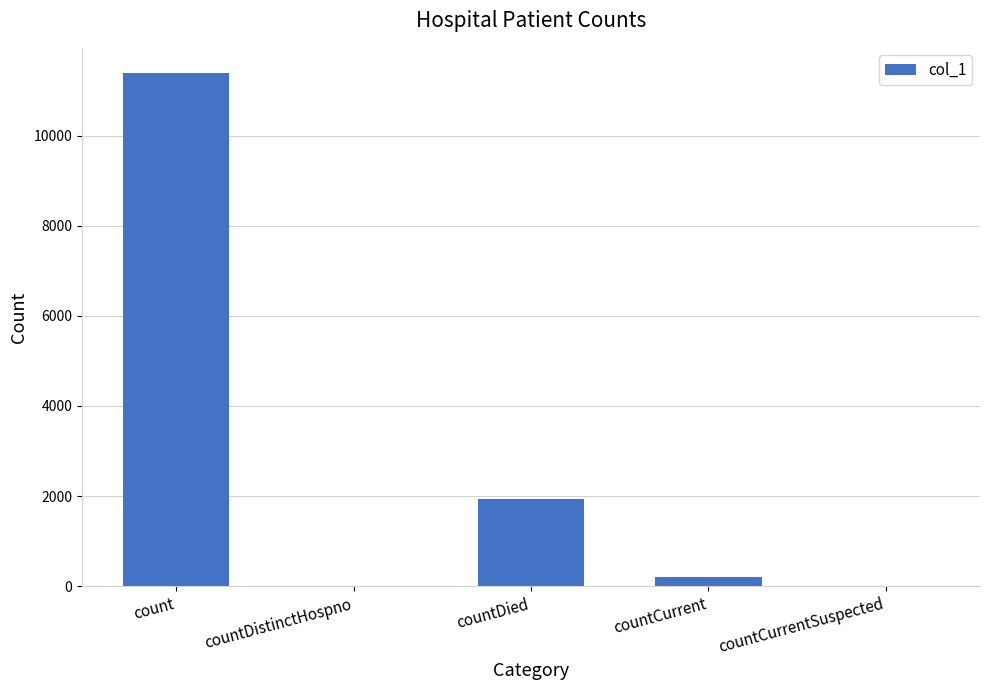

At which category does the chart reach its peak across all series?

count